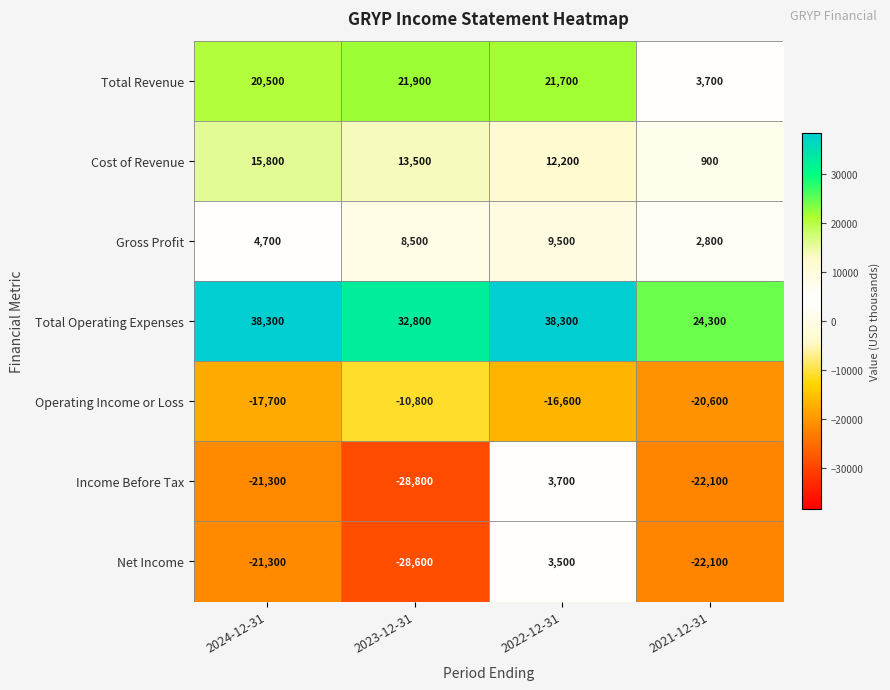

Reading left to right, list all the values displayed in this chart.

Total Revenue: 2024-12-31=20500	2023-12-31=21900	2022-12-31=21700	2021-12-31=3700
Cost of Revenue: 2024-12-31=15800	2023-12-31=13500	2022-12-31=12200	2021-12-31=900
Gross Profit: 2024-12-31=4700	2023-12-31=8500	2022-12-31=9500	2021-12-31=2800
Total Operating Expenses: 2024-12-31=38300	2023-12-31=32800	2022-12-31=38300	2021-12-31=24300
Operating Income or Loss: 2024-12-31=-17700	2023-12-31=-10800	2022-12-31=-16600	2021-12-31=-20600
Income Before Tax: 2024-12-31=-21300	2023-12-31=-28800	2022-12-31=3700	2021-12-31=-22100
Net Income: 2024-12-31=-21300	2023-12-31=-28600	2022-12-31=3500	2021-12-31=-22100